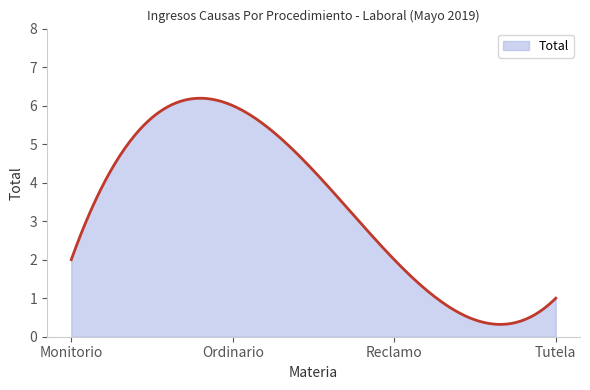

What is the difference between the maximum and minimum values?

5.9